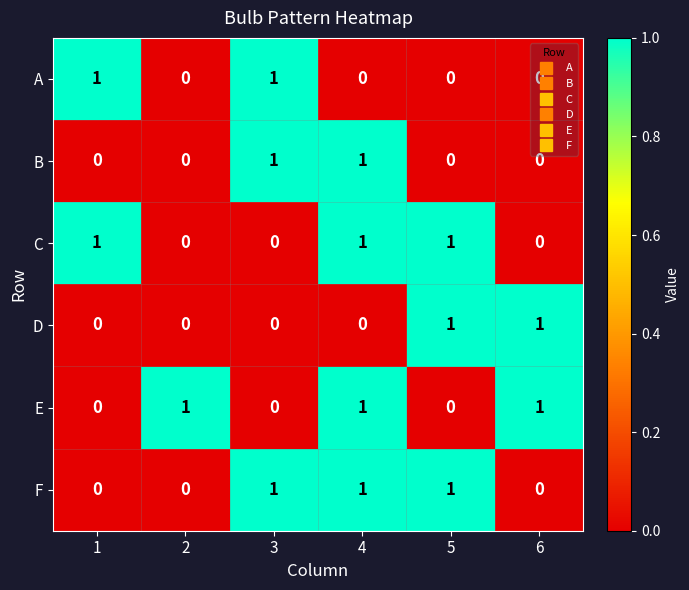

At how many categories does at least one series exceed 0?

6